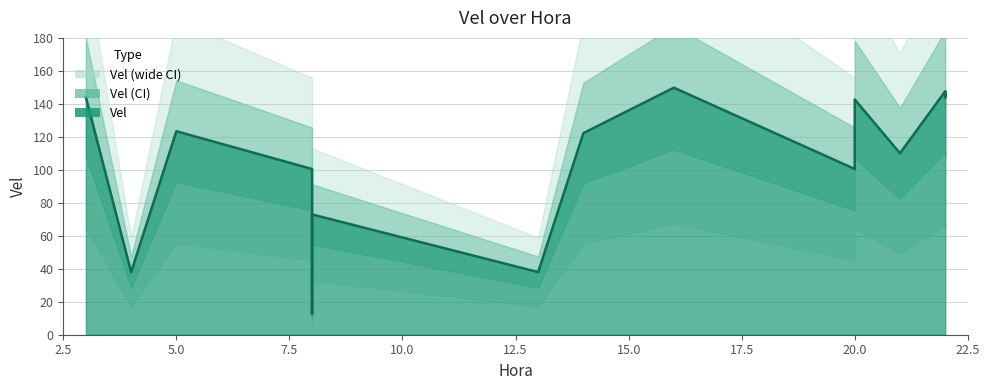

List the labels in order of value, smallest first.

8, 4, 13, 8, 8, 20, 21, 14, 5, 20, 3, 22, 22, 22, 16